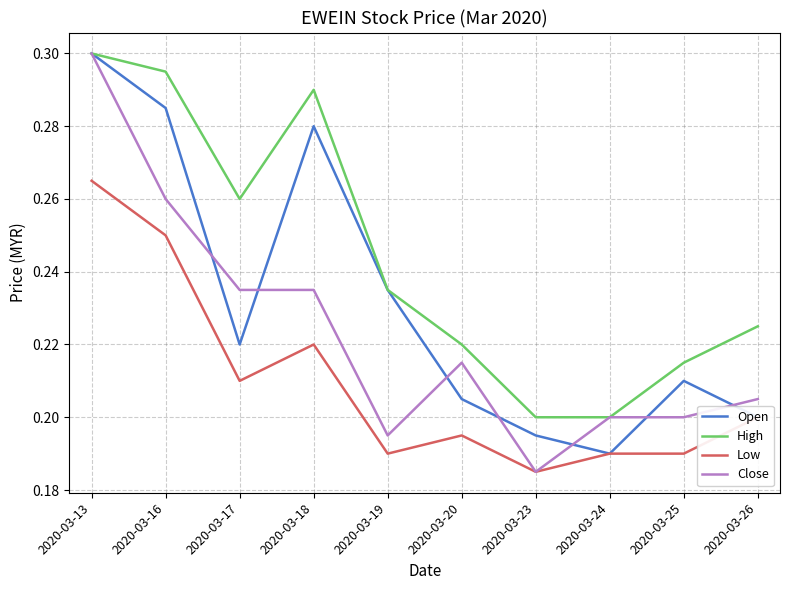

What are all the series names shown in the legend?

Open, High, Low, Close